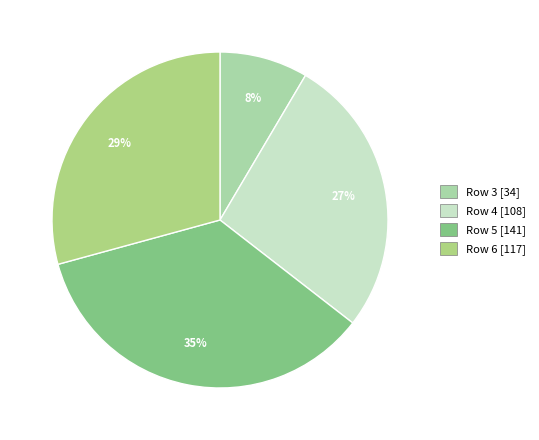

What is the smallest slice in the pie chart?

Row 3 [34]